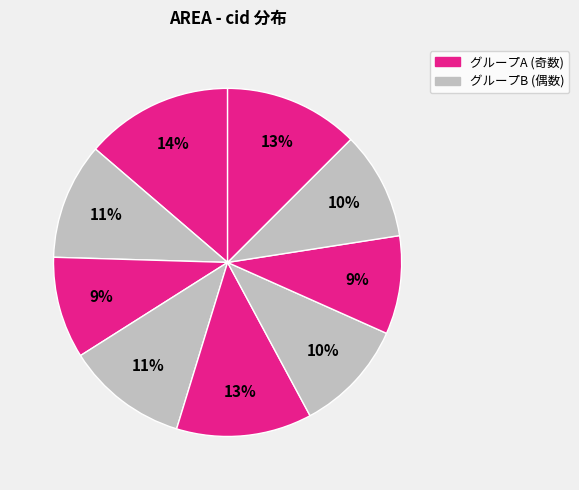

How many slices are in this pie chart?

9